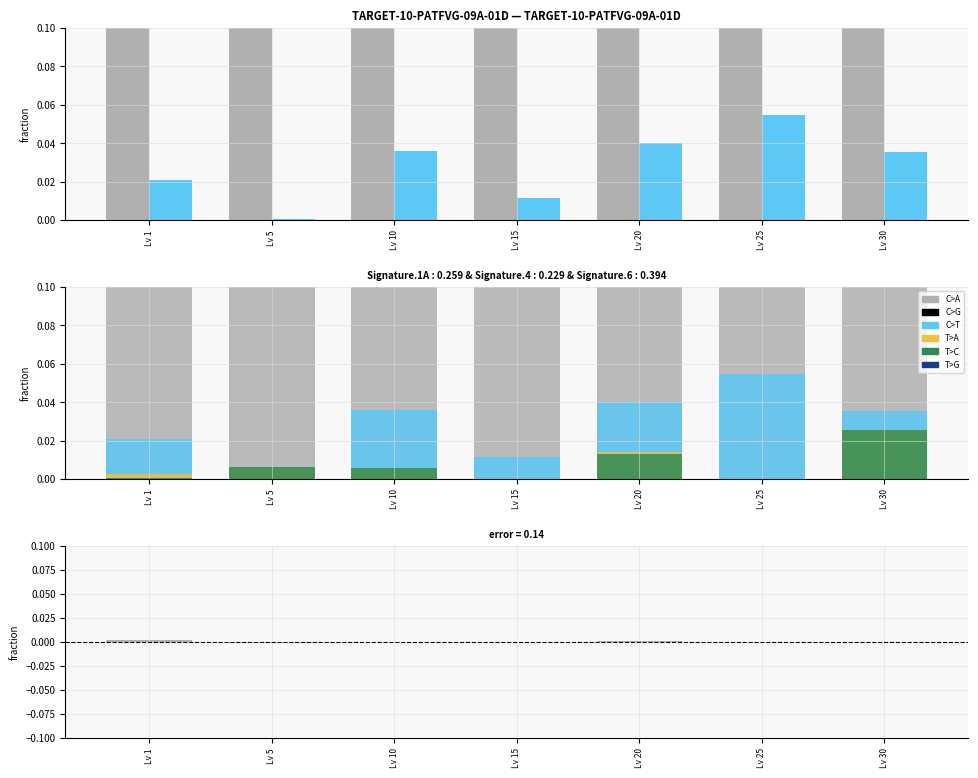

Which category has the lowest value in the C>G series?

Lv 1